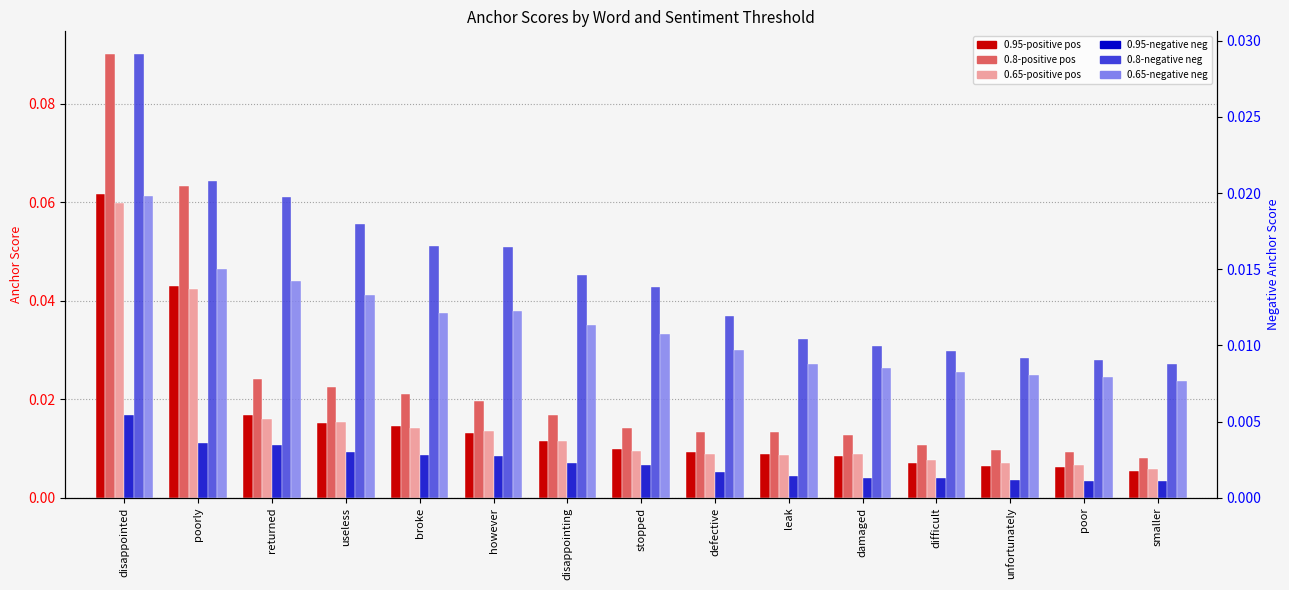

Reading left to right, extract all data points from this chart.

0.95-positive anchor score: disappointed=0.1	poorly=0.0	returned=0.0	useless=0.0	broke=0.0	however=0.0	disappointing=0.0	stopped=0.0	defective=0.0	leak=0.0	damaged=0.0	difficult=0.0	unfortunately=0.0	poor=0.0	smaller=0.0
0.8-positive anchor score: disappointed=0.1	poorly=0.1	returned=0.0	useless=0.0	broke=0.0	however=0.0	disappointing=0.0	stopped=0.0	defective=0.0	leak=0.0	damaged=0.0	difficult=0.0	unfortunately=0.0	poor=0.0	smaller=0.0
0.65-positive anchor score: disappointed=0.1	poorly=0.0	returned=0.0	useless=0.0	broke=0.0	however=0.0	disappointing=0.0	stopped=0.0	defective=0.0	leak=0.0	damaged=0.0	difficult=0.0	unfortunately=0.0	poor=0.0	smaller=0.0
0.95-negative anchor score: disappointed=0.0	poorly=0.0	returned=0.0	useless=0.0	broke=0.0	however=0.0	disappointing=0.0	stopped=0.0	defective=0.0	leak=0.0	damaged=0.0	difficult=0.0	unfortunately=0.0	poor=0.0	smaller=0.0
0.8-negative anchor score: disappointed=0.0	poorly=0.0	returned=0.0	useless=0.0	broke=0.0	however=0.0	disappointing=0.0	stopped=0.0	defective=0.0	leak=0.0	damaged=0.0	difficult=0.0	unfortunately=0.0	poor=0.0	smaller=0.0
0.65-negative anchor score: disappointed=0.0	poorly=0.0	returned=0.0	useless=0.0	broke=0.0	however=0.0	disappointing=0.0	stopped=0.0	defective=0.0	leak=0.0	damaged=0.0	difficult=0.0	unfortunately=0.0	poor=0.0	smaller=0.0